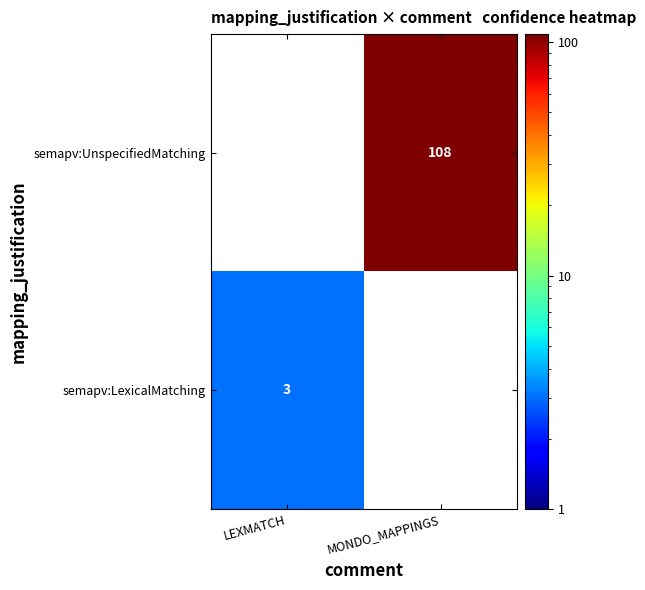

Is it true that semapv:UnspecifiedMatching equals 170 at MONDO_MAPPINGS?

False